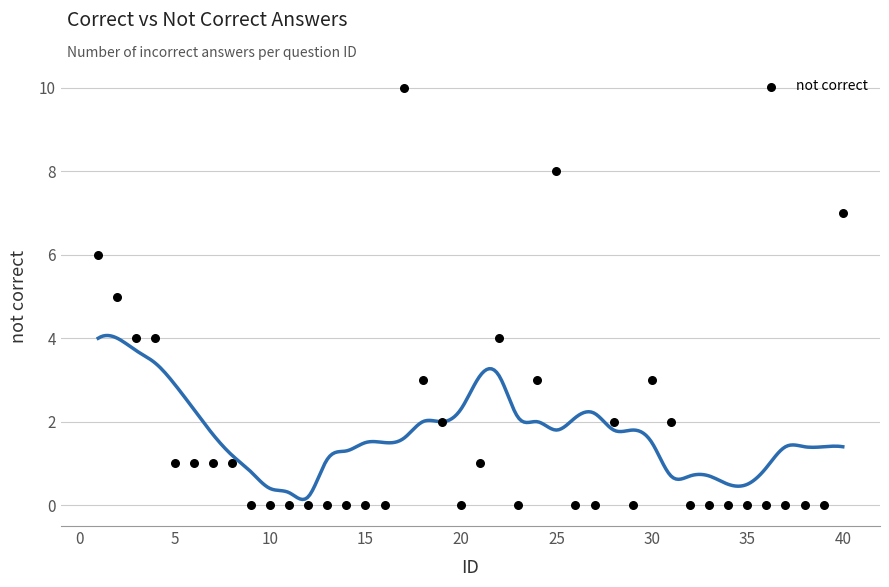

What is the range of X values (max minus min)?

39